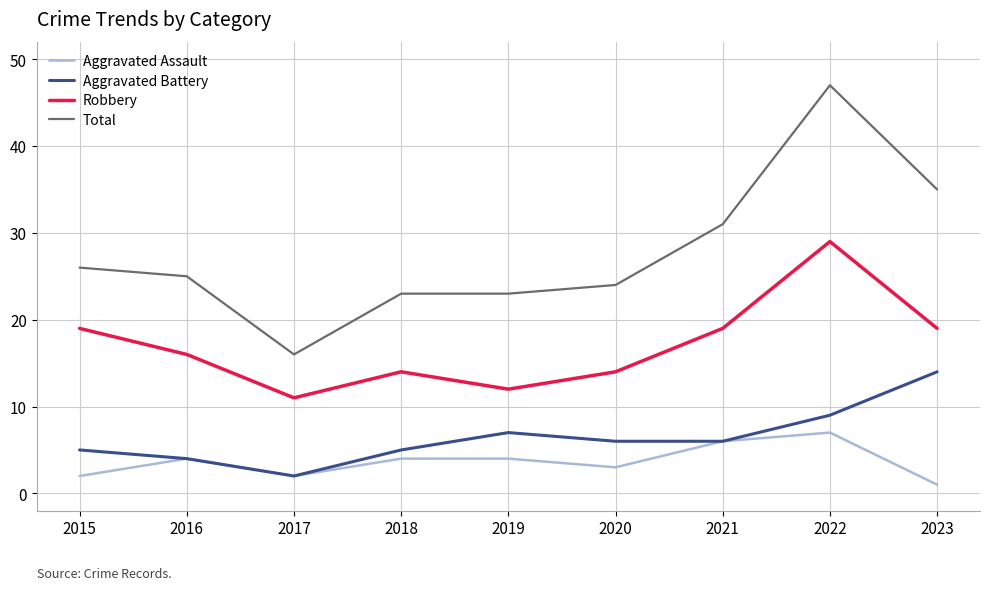

The Aggravated Battery series shows 9 at 2022. True or false?

True